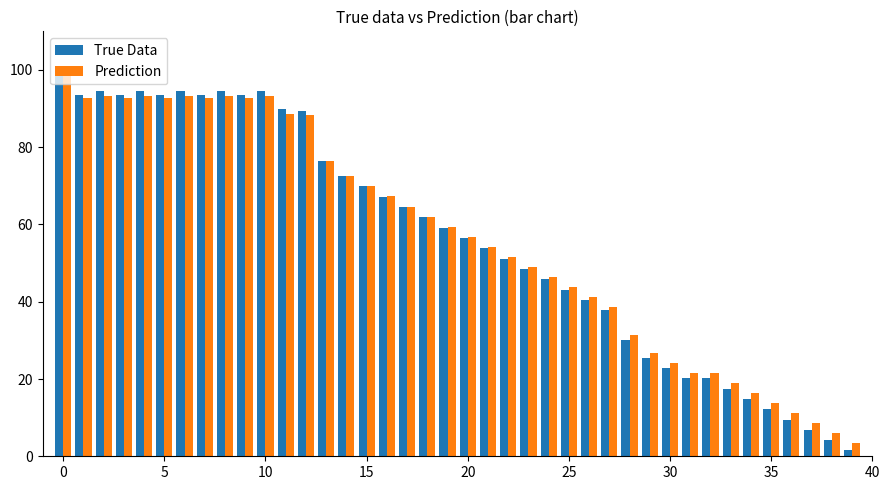

Which series has the widest spread of values?

True Data